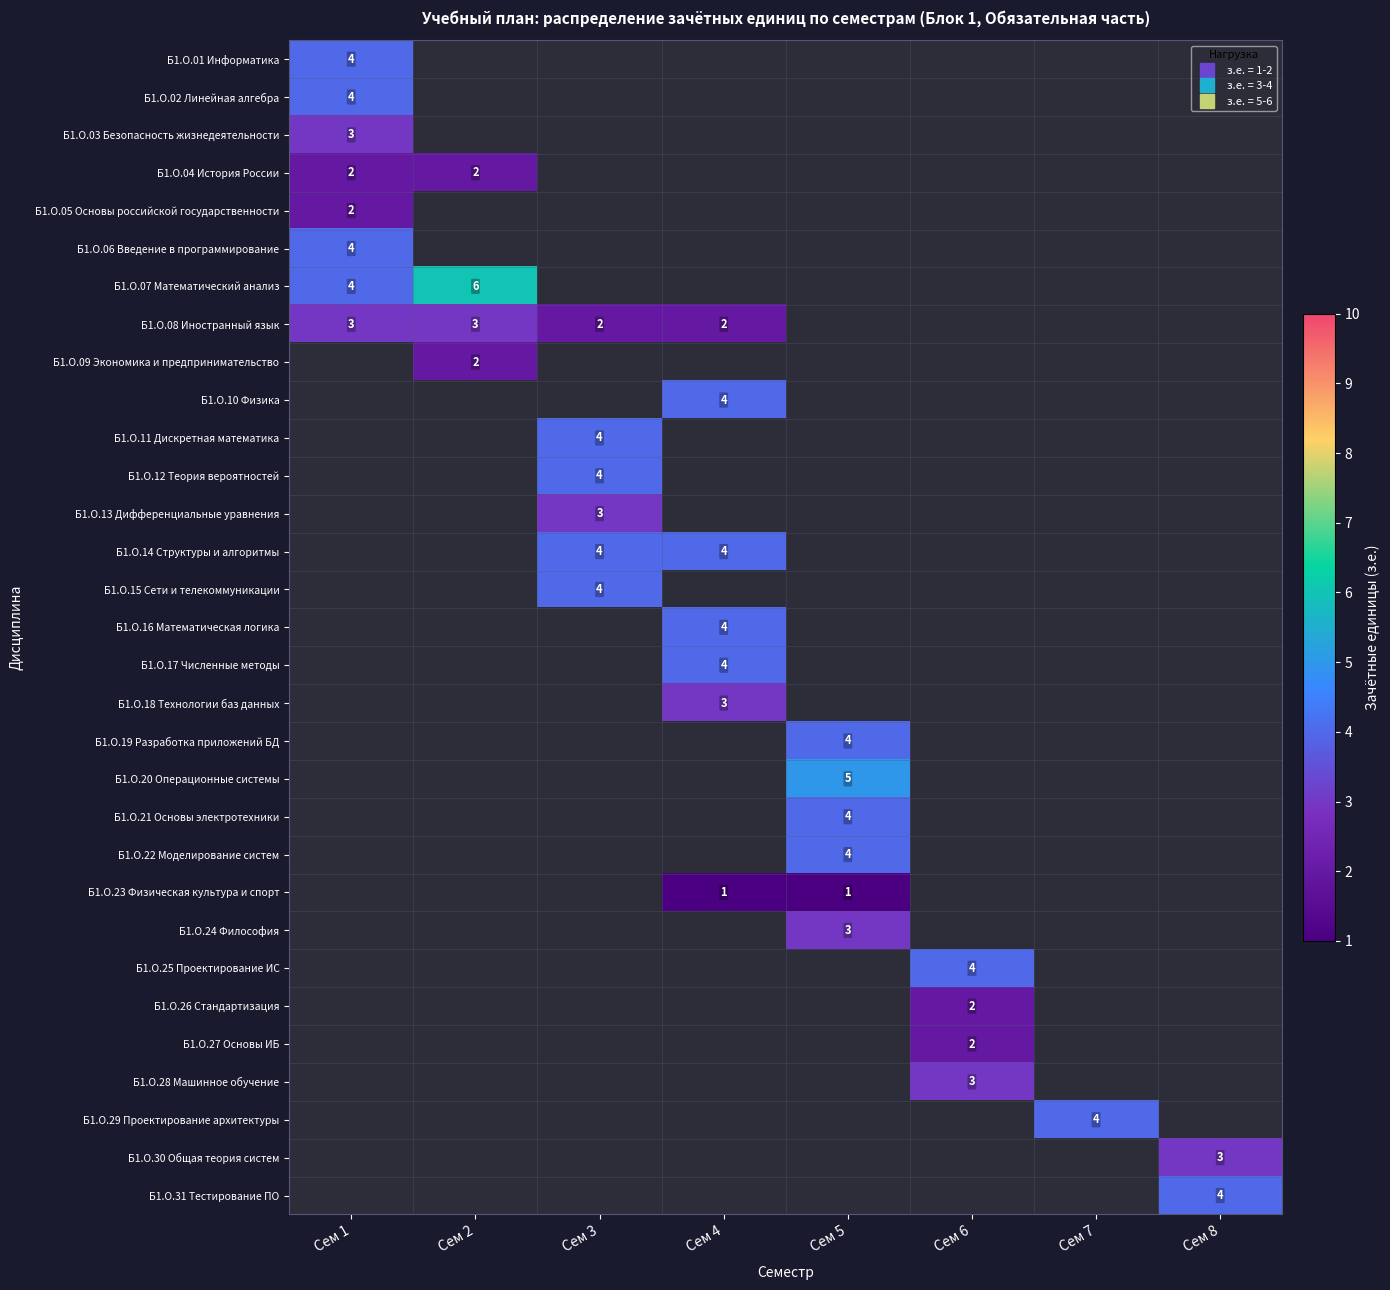

List the series in order of their peak value, lowest first.

Б1.О.04 История России, Б1.О.05 Основы российской государственности, Б1.О.03 Безопасность жизнедеятельности, Б1.О.08 Иностранный язык, Б1.О.01 Информатика, Б1.О.02 Линейная алгебра, Б1.О.06 Введение в программирование, Б1.О.07 Математический анализ, Б1.О.09 Экономика и предпринимательство, Б1.О.10 Физика, Б1.О.11 Дискретная математика, Б1.О.12 Теория вероятностей, Б1.О.13 Дифференциальные уравнения, Б1.О.14 Структуры и алгоритмы, Б1.О.15 Сети и телекоммуникации, Б1.О.16 Математическая логика, Б1.О.17 Численные методы, Б1.О.18 Технологии баз данных, Б1.О.19 Разработка приложений БД, Б1.О.20 Операционные системы, Б1.О.21 Основы электротехники, Б1.О.22 Моделирование систем, Б1.О.23 Физическая культура и спорт, Б1.О.24 Философия, Б1.О.25 Проектирование ИС, Б1.О.26 Стандартизация, Б1.О.27 Основы ИБ, Б1.О.28 Машинное обучение, Б1.О.29 Проектирование архитектуры, Б1.О.30 Общая теория систем, Б1.О.31 Тестирование ПО